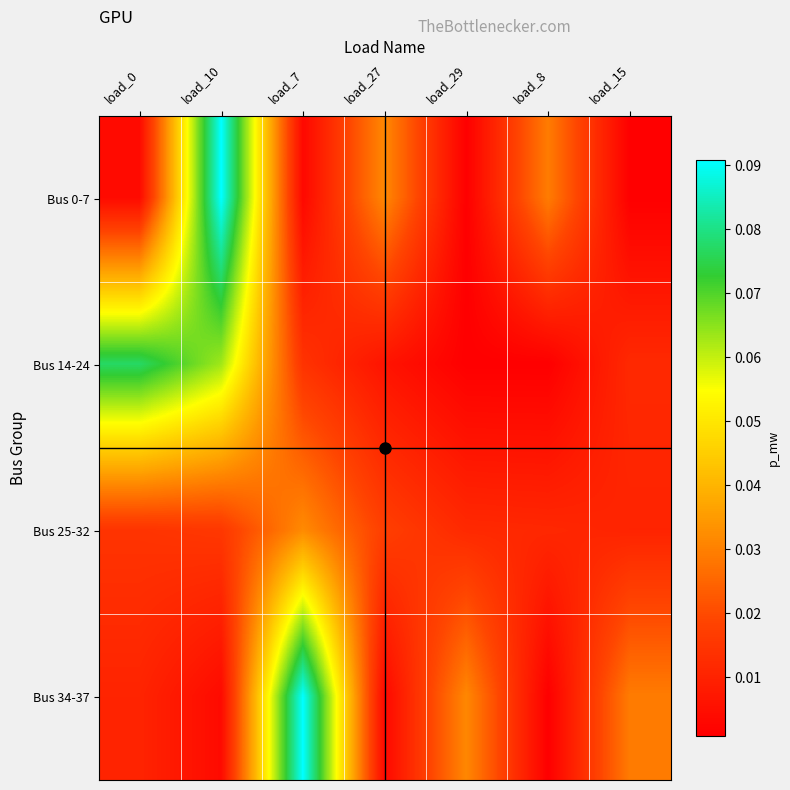

Reading left to right, what are all the values shown in this chart?

Bus 0-7: load_0=0.0	load_10=0.1	load_7=0.0	load_27=0.0	load_29=0.0	load_8=0.0	load_15=0.0
Bus 14-24: load_0=0.1	load_10=0.1	load_7=0.0	load_27=0.0	load_29=0.0	load_8=0.0	load_15=0.0
Bus 25-32: load_0=0.0	load_10=0.0	load_7=0.0	load_27=0.0	load_29=0.0	load_8=0.0	load_15=0.0
Bus 34-37: load_0=0.0	load_10=0.0	load_7=0.1	load_27=0.0	load_29=0.0	load_8=0.0	load_15=0.0